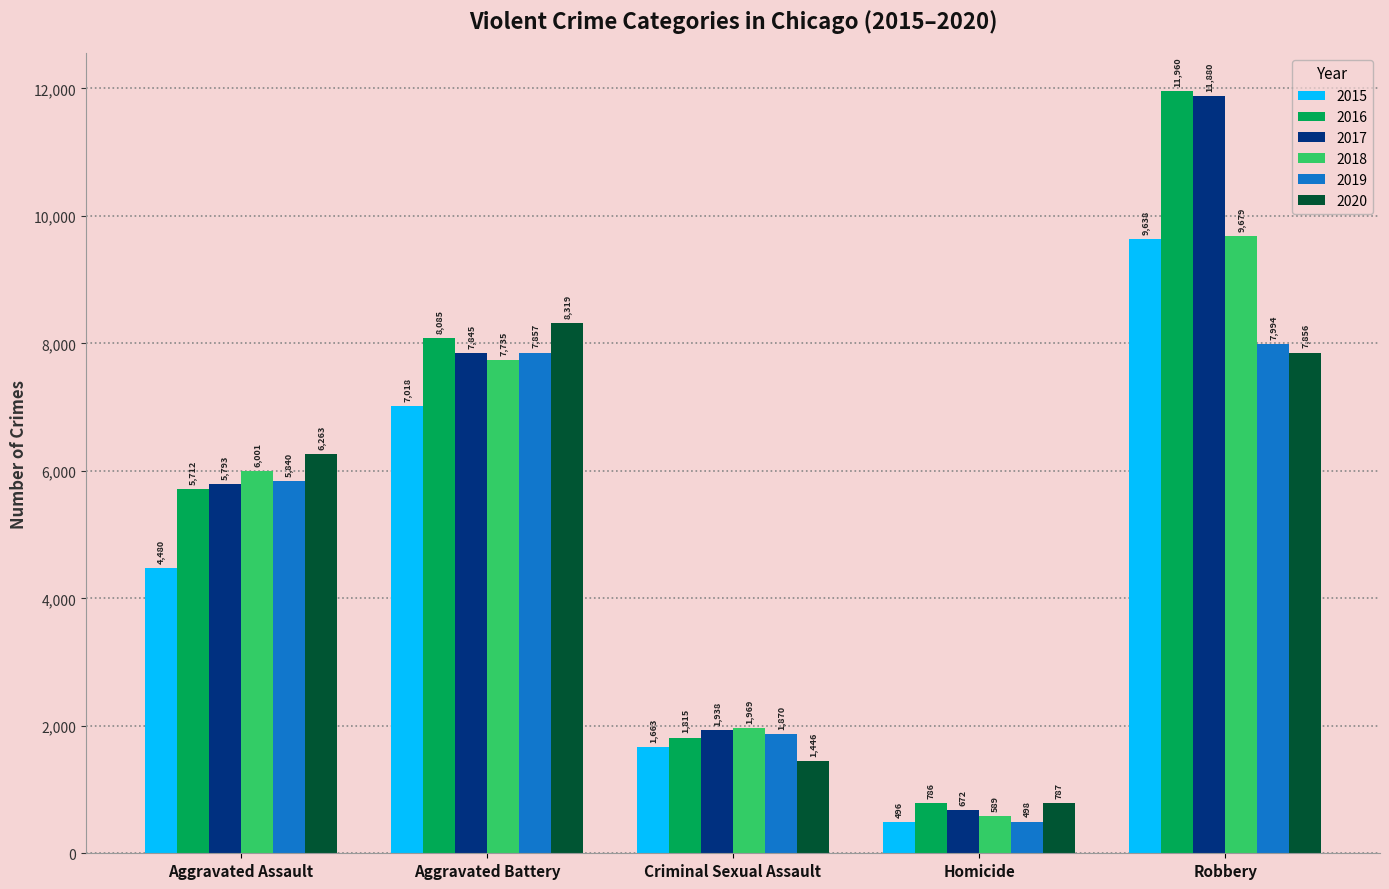

True or false: 2019 has a value of 10501 at Aggravated Assault.

False